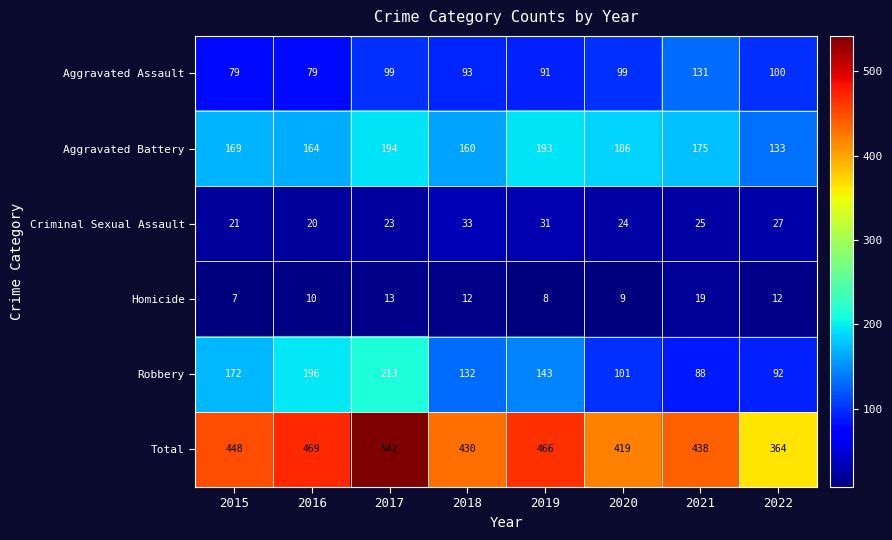

How many data points does each series have?

8